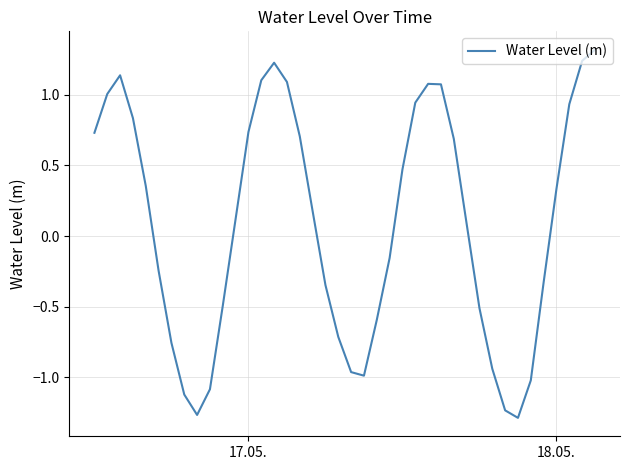

What is the difference between the maximum and minimum values?

2.6